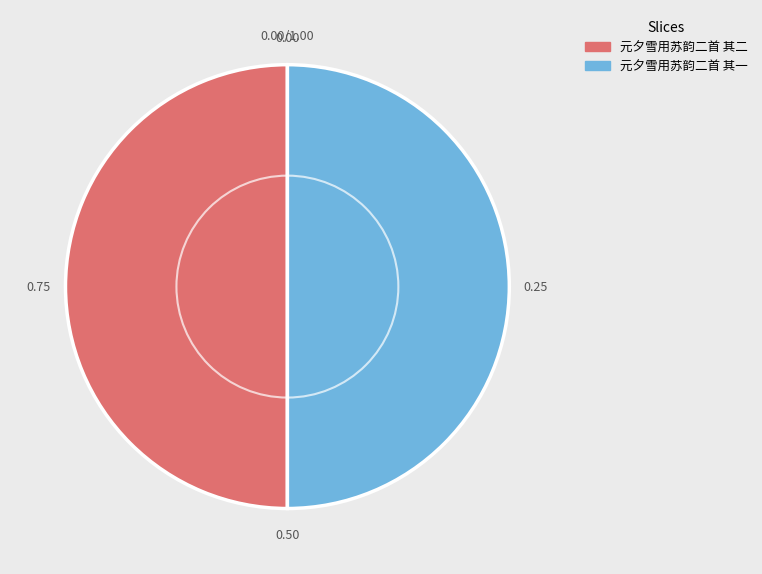

Is the sum of 元夕雪用苏韵二首 其二 and 元夕雪用苏韵二首 其一 greater than half?

Yes